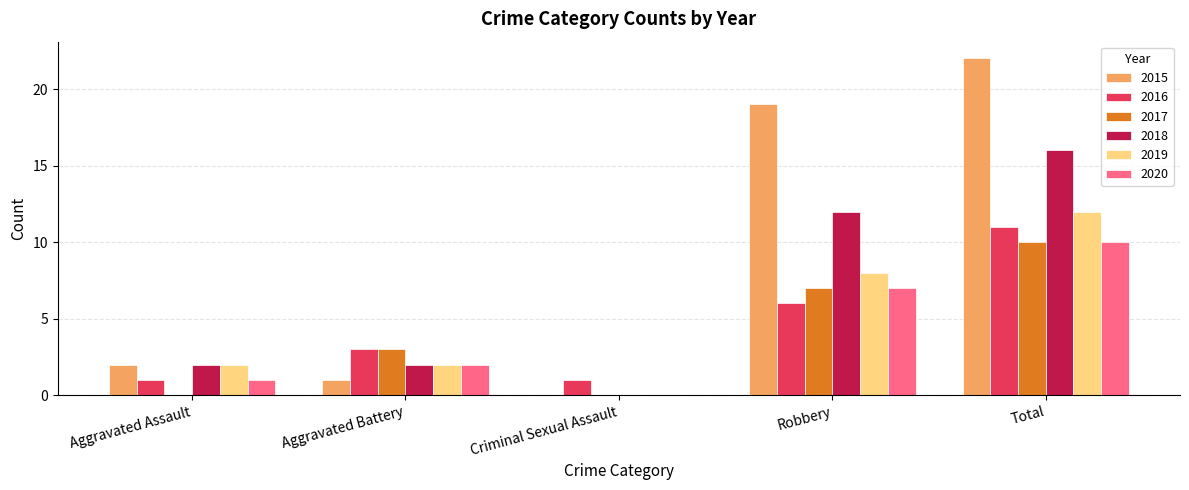

How many series are shown in this chart?

6